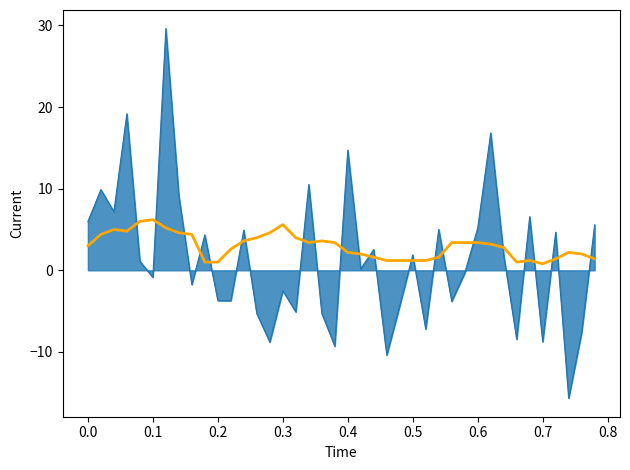

Does the chart display data point markers on the line(s)?

No